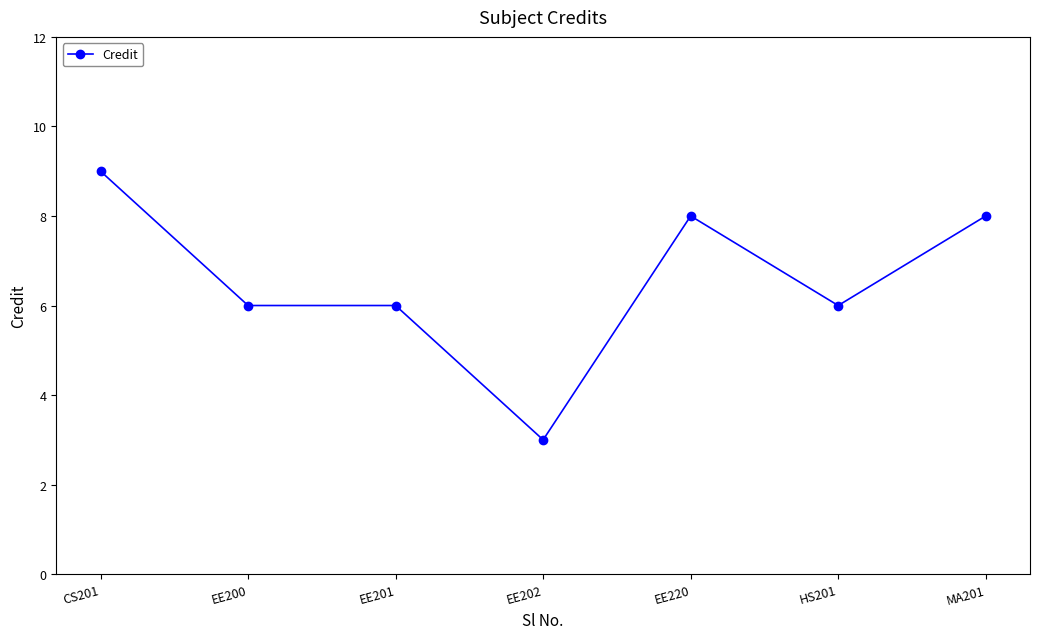

What is the sum of the values at HS201 and CS201?

15